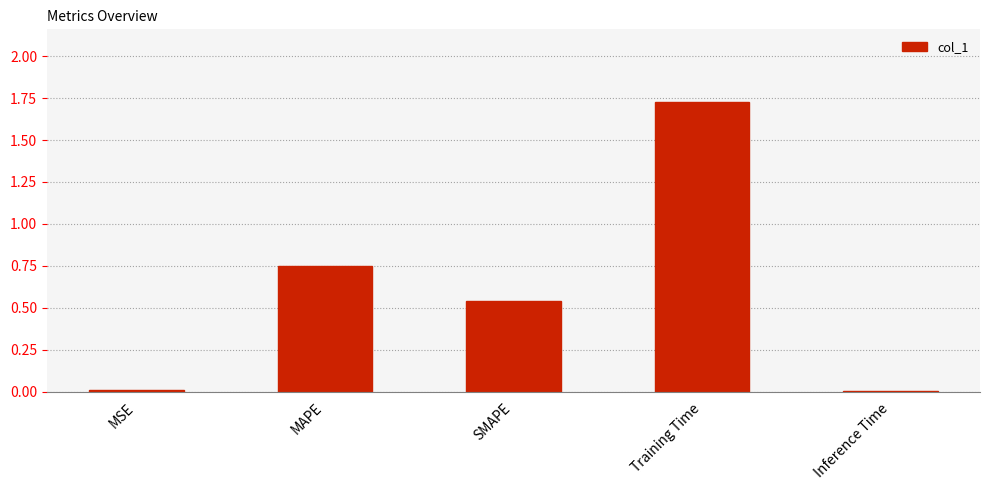

Is it true that the value at Training Time is 0.9?

False